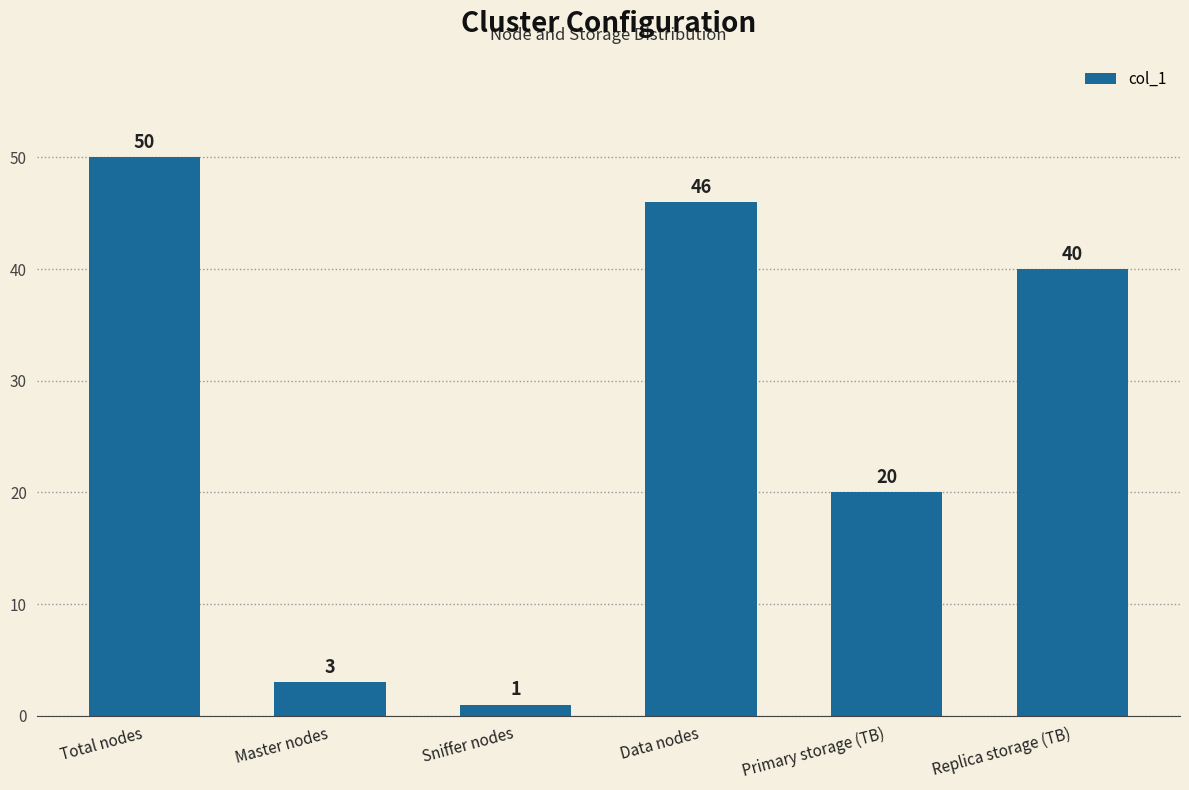

Which label corresponds to the largest value in the chart?

Total nodes